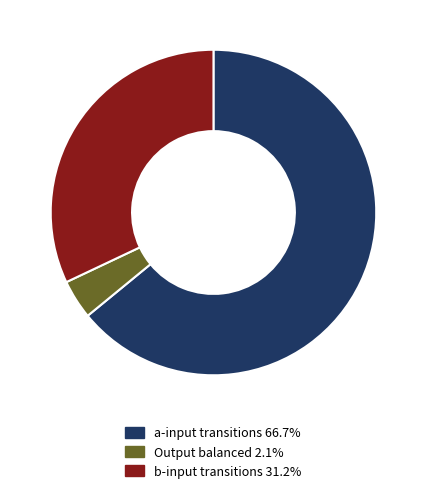

Is the sum of b-input transitions 31.2% and a-input transitions 66.7% greater than half?

Yes